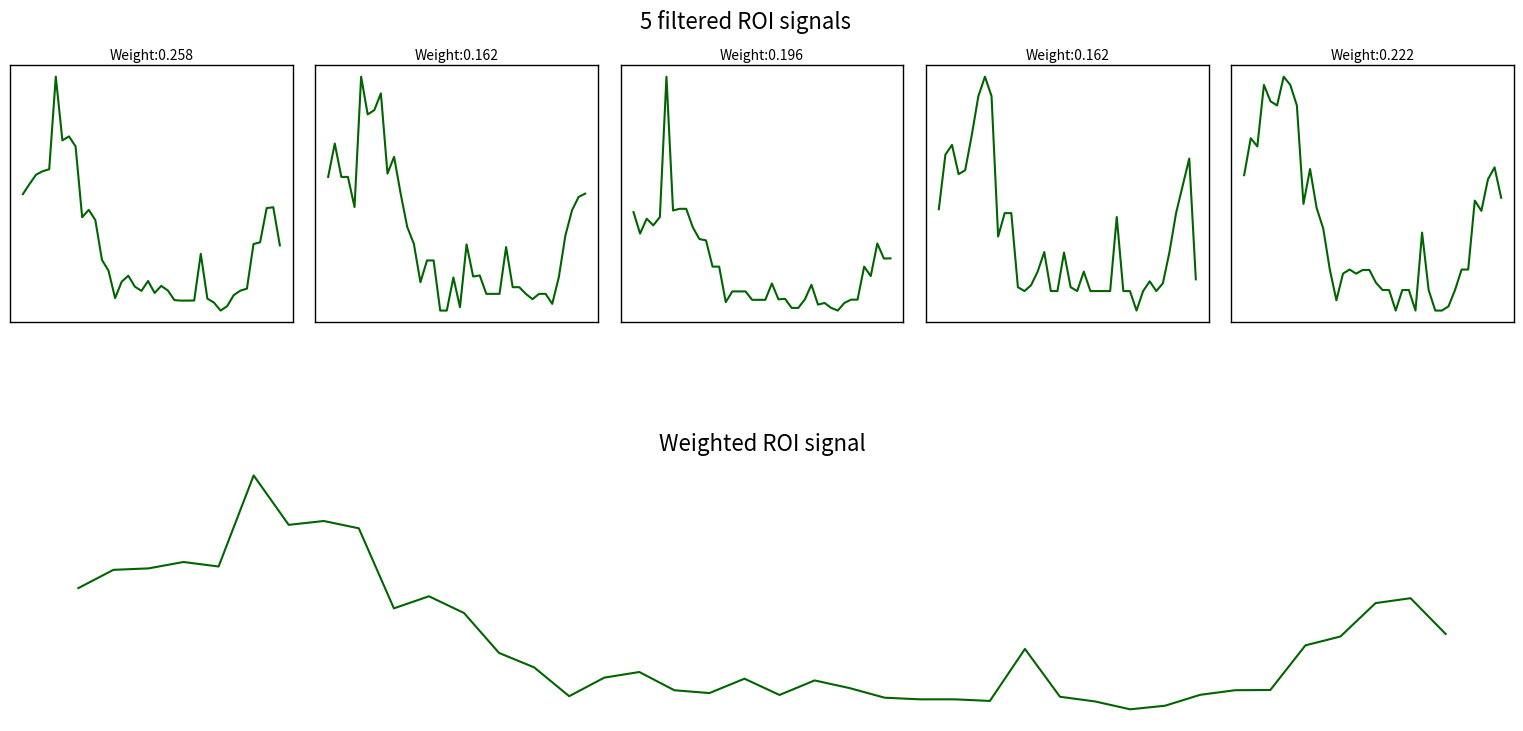

What is the difference between the maximum and minimum values in the Low series?

3.6